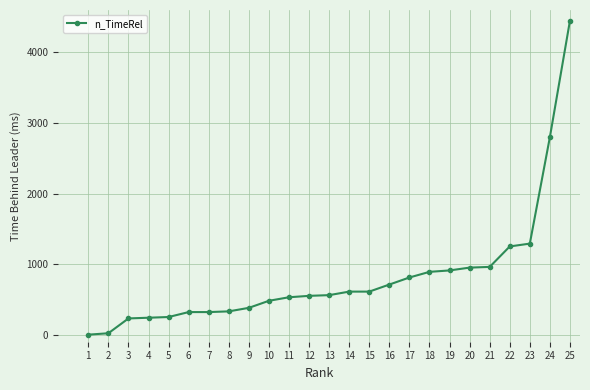

What is the sum of the values at 19 and 9?

1290